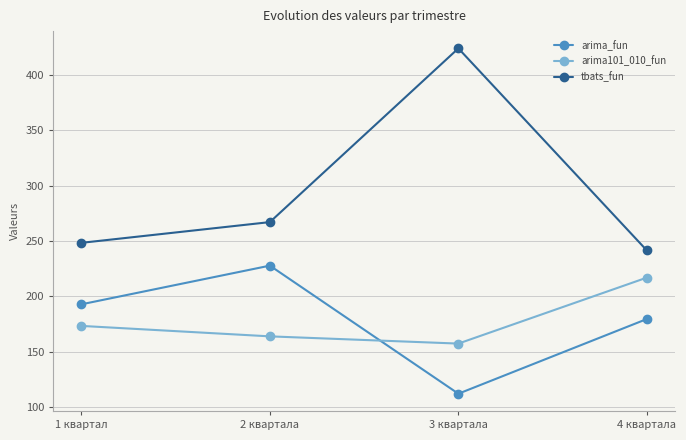

True or false: arima101_010_fun and tbats_fun intersect in this chart.

False